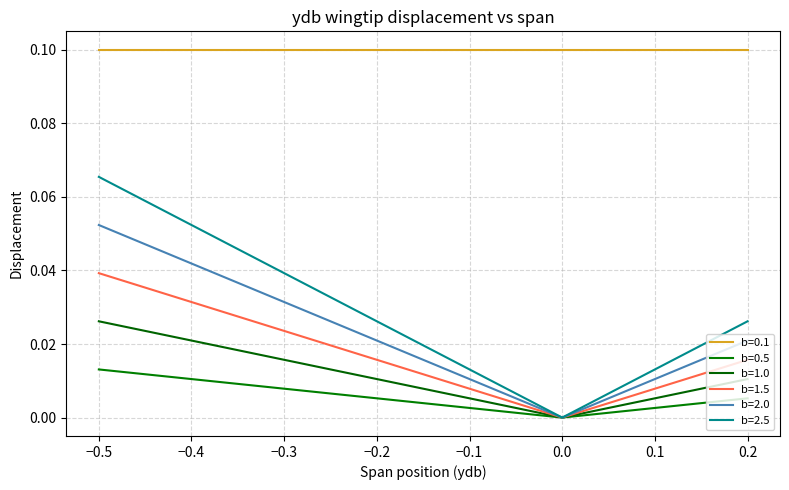

In b=0.5, how many points are lower than both neighbors (excluding endpoints)?

1